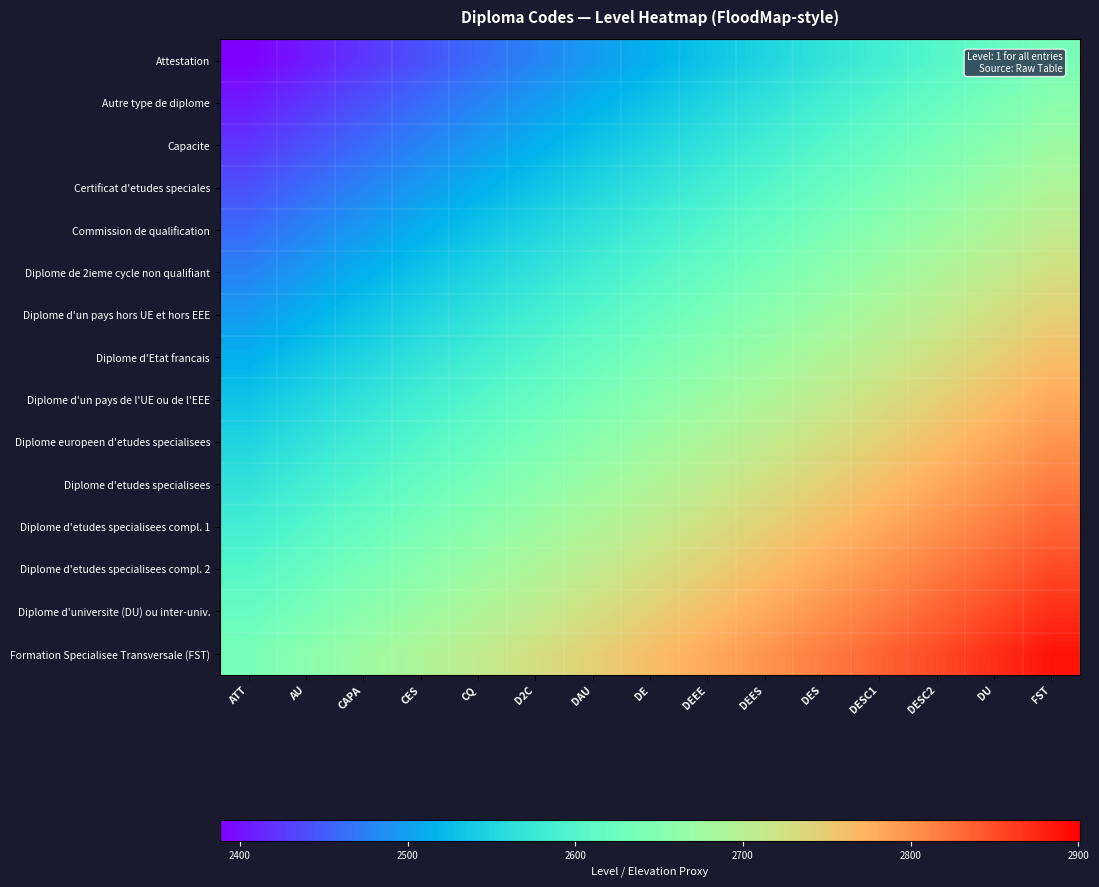

Reading left to right, what are all the values shown in this chart?

Attestation: ATT=2388.0	AU=2405.9	CAPA=2423.7	CES=2441.6	CQ=2459.4	D2C=2477.3	DAU=2495.1	DE=2513.0	DEEE=2530.9	DEES=2548.7	DES=2566.6	DESC1=2584.4	DESC2=2602.3	DU=2620.1	FST=2638.0
Autre type de diplome: ATT=2405.9	AU=2423.7	CAPA=2441.6	CES=2459.4	CQ=2477.3	D2C=2495.1	DAU=2513.0	DE=2530.9	DEEE=2548.7	DEES=2566.6	DES=2584.4	DESC1=2602.3	DESC2=2620.1	DU=2638.0	FST=2655.9
Capacite: ATT=2423.7	AU=2441.6	CAPA=2459.4	CES=2477.3	CQ=2495.1	D2C=2513.0	DAU=2530.9	DE=2548.7	DEEE=2566.6	DEES=2584.4	DES=2602.3	DESC1=2620.1	DESC2=2638.0	DU=2655.9	FST=2673.7
Certificat d'etudes speciales: ATT=2441.6	AU=2459.4	CAPA=2477.3	CES=2495.1	CQ=2513.0	D2C=2530.9	DAU=2548.7	DE=2566.6	DEEE=2584.4	DEES=2602.3	DES=2620.1	DESC1=2638.0	DESC2=2655.9	DU=2673.7	FST=2691.6
Commission de qualification: ATT=2459.4	AU=2477.3	CAPA=2495.1	CES=2513.0	CQ=2530.9	D2C=2548.7	DAU=2566.6	DE=2584.4	DEEE=2602.3	DEES=2620.1	DES=2638.0	DESC1=2655.9	DESC2=2673.7	DU=2691.6	FST=2709.4
Diplome de 2ieme cycle non qualifiant: ATT=2477.3	AU=2495.1	CAPA=2513.0	CES=2530.9	CQ=2548.7	D2C=2566.6	DAU=2584.4	DE=2602.3	DEEE=2620.1	DEES=2638.0	DES=2655.9	DESC1=2673.7	DESC2=2691.6	DU=2709.4	FST=2727.3
Diplome d'un pays hors UE et hors EEE: ATT=2495.1	AU=2513.0	CAPA=2530.9	CES=2548.7	CQ=2566.6	D2C=2584.4	DAU=2602.3	DE=2620.1	DEEE=2638.0	DEES=2655.9	DES=2673.7	DESC1=2691.6	DESC2=2709.4	DU=2727.3	FST=2745.1
Diplome d'Etat francais: ATT=2513.0	AU=2530.9	CAPA=2548.7	CES=2566.6	CQ=2584.4	D2C=2602.3	DAU=2620.1	DE=2638.0	DEEE=2655.9	DEES=2673.7	DES=2691.6	DESC1=2709.4	DESC2=2727.3	DU=2745.1	FST=2763.0
Diplome d'un pays de l'UE ou de l'EEE: ATT=2530.9	AU=2548.7	CAPA=2566.6	CES=2584.4	CQ=2602.3	D2C=2620.1	DAU=2638.0	DE=2655.9	DEEE=2673.7	DEES=2691.6	DES=2709.4	DESC1=2727.3	DESC2=2745.1	DU=2763.0	FST=2780.9
Diplome europeen d'etudes specialisees: ATT=2548.7	AU=2566.6	CAPA=2584.4	CES=2602.3	CQ=2620.1	D2C=2638.0	DAU=2655.9	DE=2673.7	DEEE=2691.6	DEES=2709.4	DES=2727.3	DESC1=2745.1	DESC2=2763.0	DU=2780.9	FST=2798.7
Diplome d'etudes specialisees: ATT=2566.6	AU=2584.4	CAPA=2602.3	CES=2620.1	CQ=2638.0	D2C=2655.9	DAU=2673.7	DE=2691.6	DEEE=2709.4	DEES=2727.3	DES=2745.1	DESC1=2763.0	DESC2=2780.9	DU=2798.7	FST=2816.6
Diplome d'etudes specialisees compl. 1: ATT=2584.4	AU=2602.3	CAPA=2620.1	CES=2638.0	CQ=2655.9	D2C=2673.7	DAU=2691.6	DE=2709.4	DEEE=2727.3	DEES=2745.1	DES=2763.0	DESC1=2780.9	DESC2=2798.7	DU=2816.6	FST=2834.4
Diplome d'etudes specialisees compl. 2: ATT=2602.3	AU=2620.1	CAPA=2638.0	CES=2655.9	CQ=2673.7	D2C=2691.6	DAU=2709.4	DE=2727.3	DEEE=2745.1	DEES=2763.0	DES=2780.9	DESC1=2798.7	DESC2=2816.6	DU=2834.4	FST=2852.3
Diplome d'universite (DU) ou inter-univ.: ATT=2620.1	AU=2638.0	CAPA=2655.9	CES=2673.7	CQ=2691.6	D2C=2709.4	DAU=2727.3	DE=2745.1	DEEE=2763.0	DEES=2780.9	DES=2798.7	DESC1=2816.6	DESC2=2834.4	DU=2852.3	FST=2870.1
Formation Specialisee Transversale (FST): ATT=2638.0	AU=2655.9	CAPA=2673.7	CES=2691.6	CQ=2709.4	D2C=2727.3	DAU=2745.1	DE=2763.0	DEEE=2780.9	DEES=2798.7	DES=2816.6	DESC1=2834.4	DESC2=2852.3	DU=2870.1	FST=2888.0